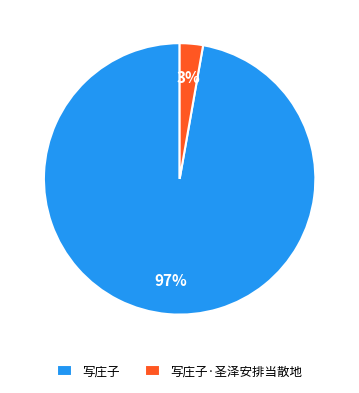

Between 写庄子 and 写庄子·圣泽安排当散地, which is larger?

写庄子